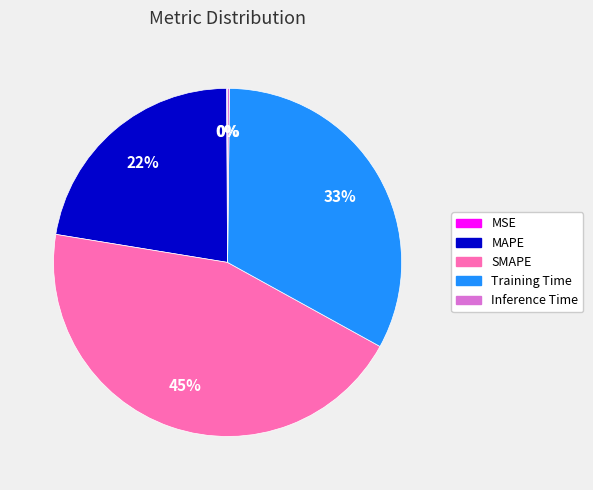

To the nearest percent, what is the combined percentage of MAPE and Training Time?

55%